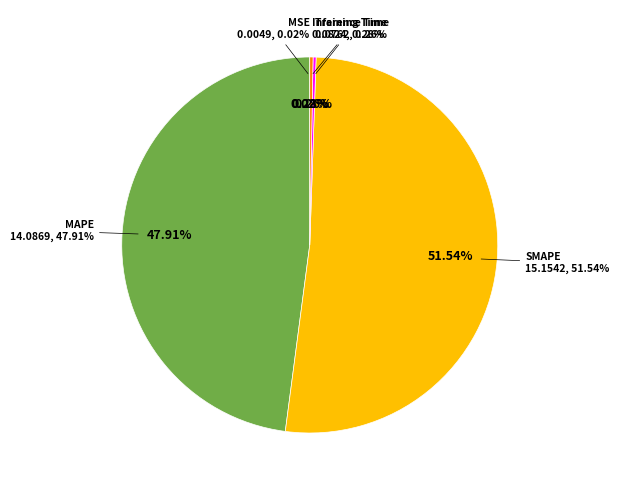

What is the change in value from MSE to Inference Time?

+0.1